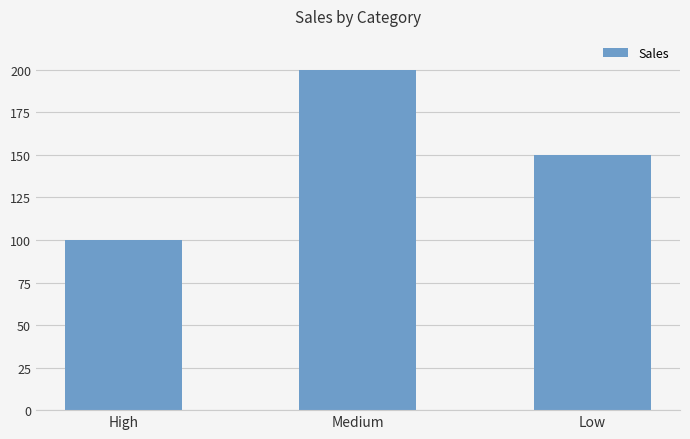

The chart shows a value of 56 at High. True or false?

False